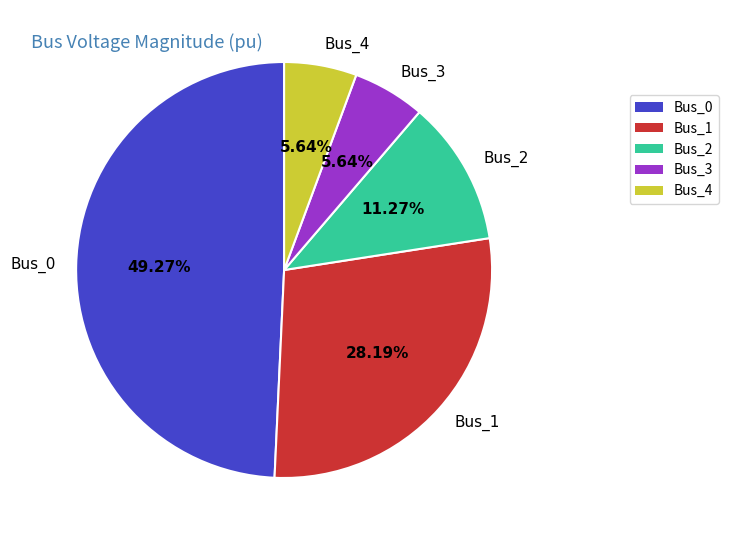

Which category has the biggest portion of the pie?

Bus_0